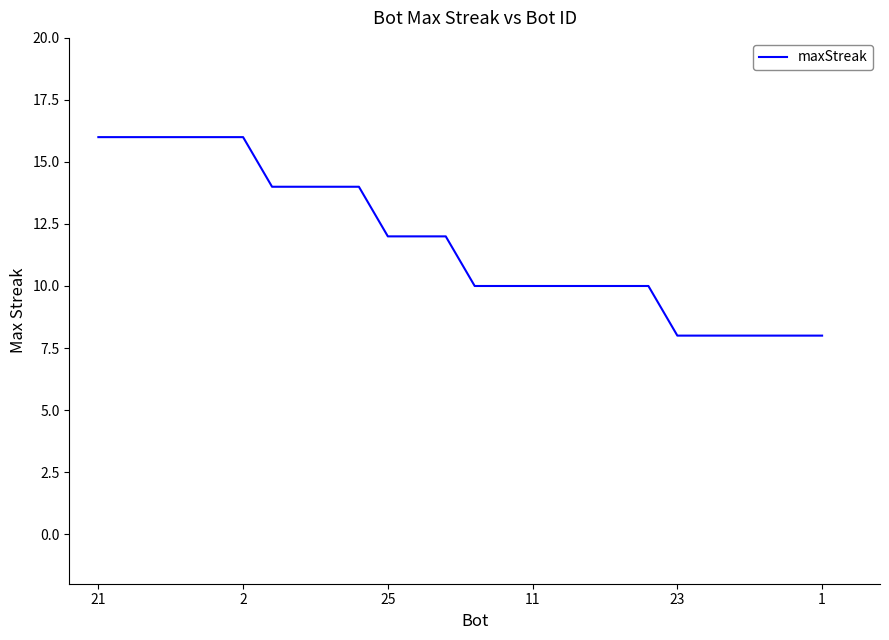

What is the average value?

12